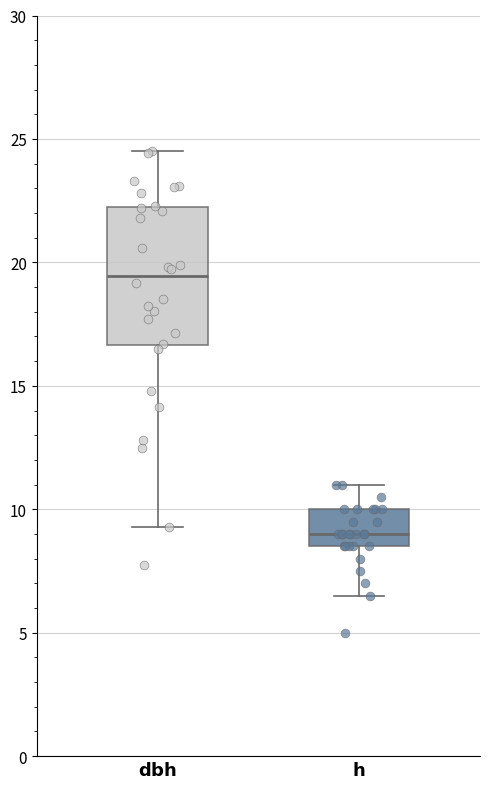

Where does the lower whisker of the box for $\mathbf{dbh}$ end on the y-axis? The values are not printed on the chart, so give them approximately, as read against the axis.

9.5